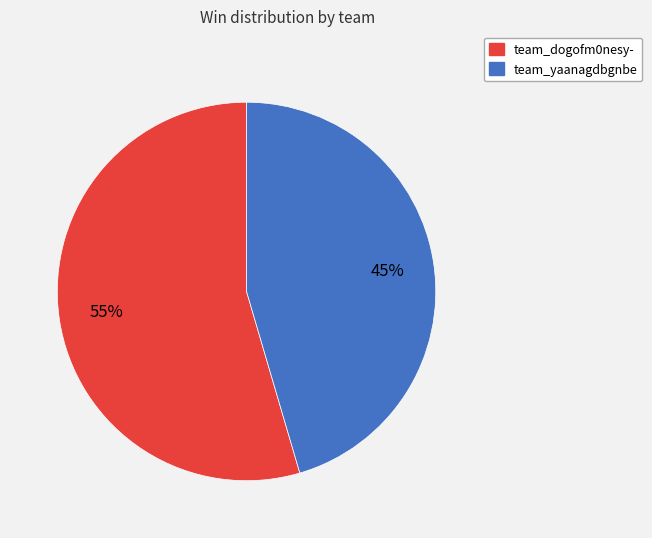

Is team_dogofm0nesy- the majority of the pie?

Yes